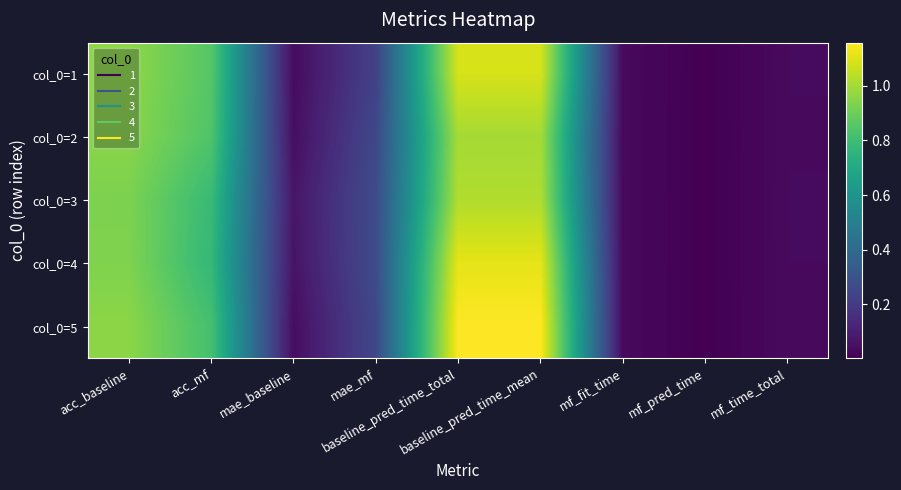

Between baseline_pred_time_mean and mf_time_total, which series saw the biggest shift?

col_0=5